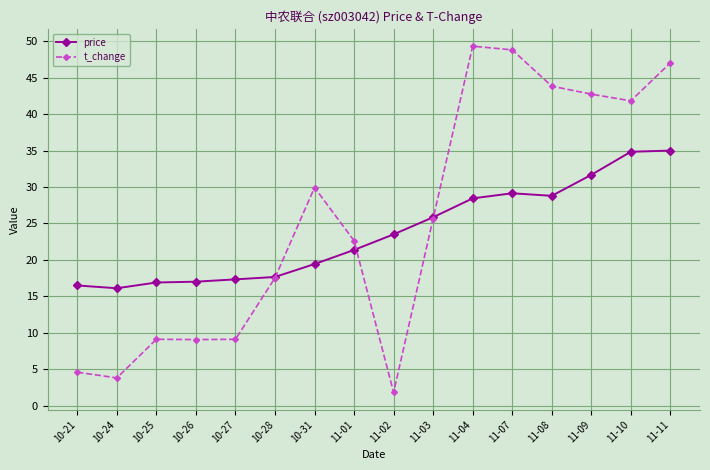

How many times do price and t_change cross each other?

3